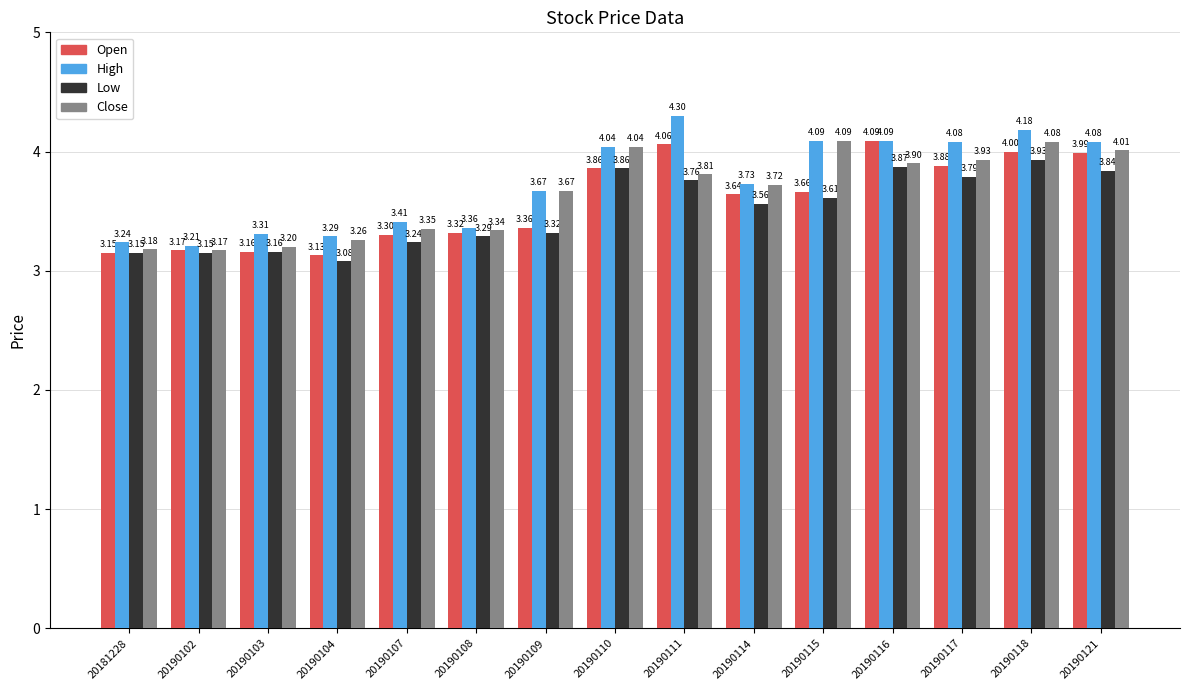

Is the value of High at 20190111 greater than the value of Close at 20190118?

Yes